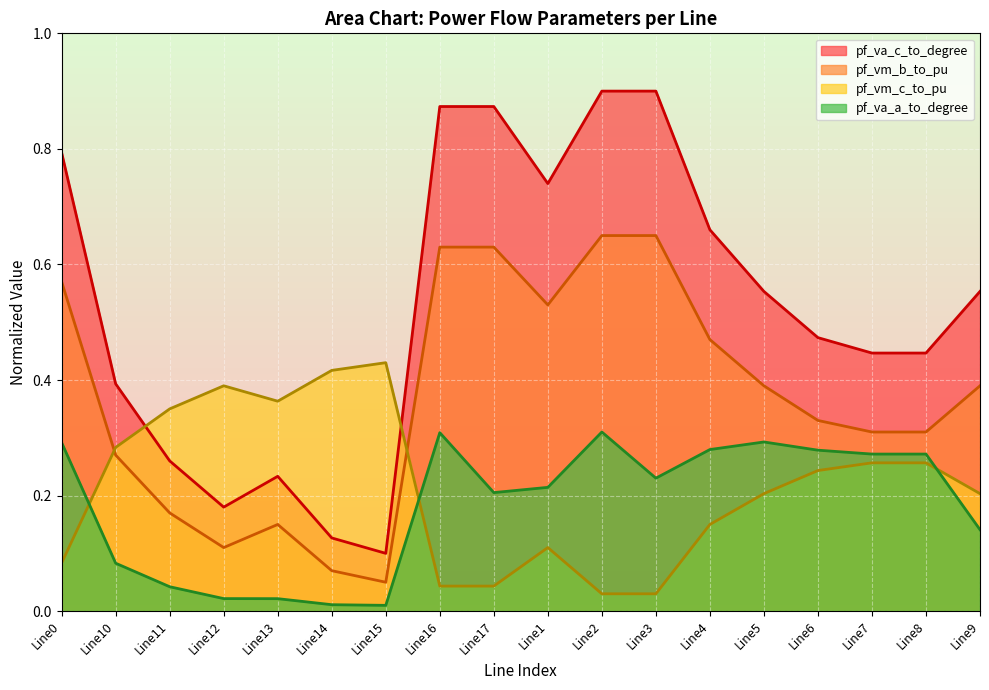

Where is the first local maximum for pf_vm_b_to_pu?

Line13